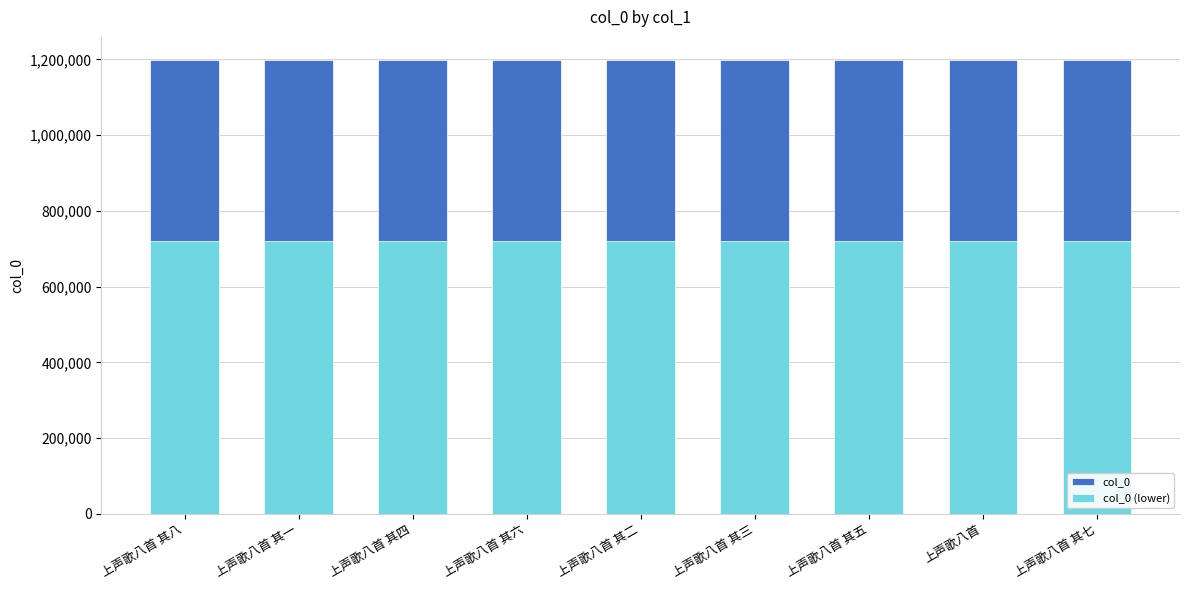

The value of col_0 (lower) at 上声歌八首 其一 is 719480.4. True or false?

True